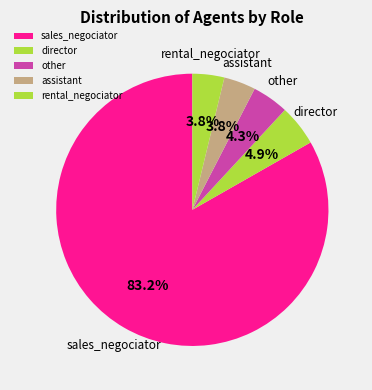

Between director and assistant, which is larger?

director